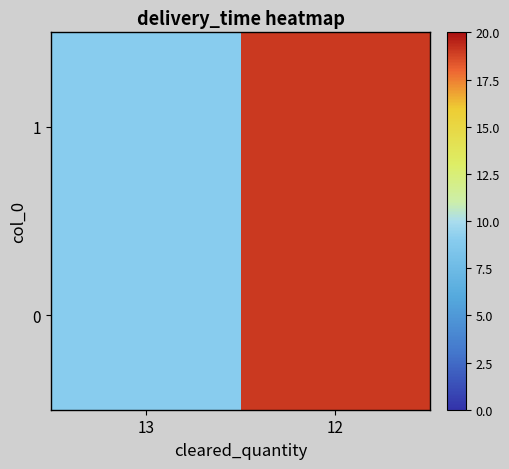

The chart shows a value of 19 at 12. True or false?

True